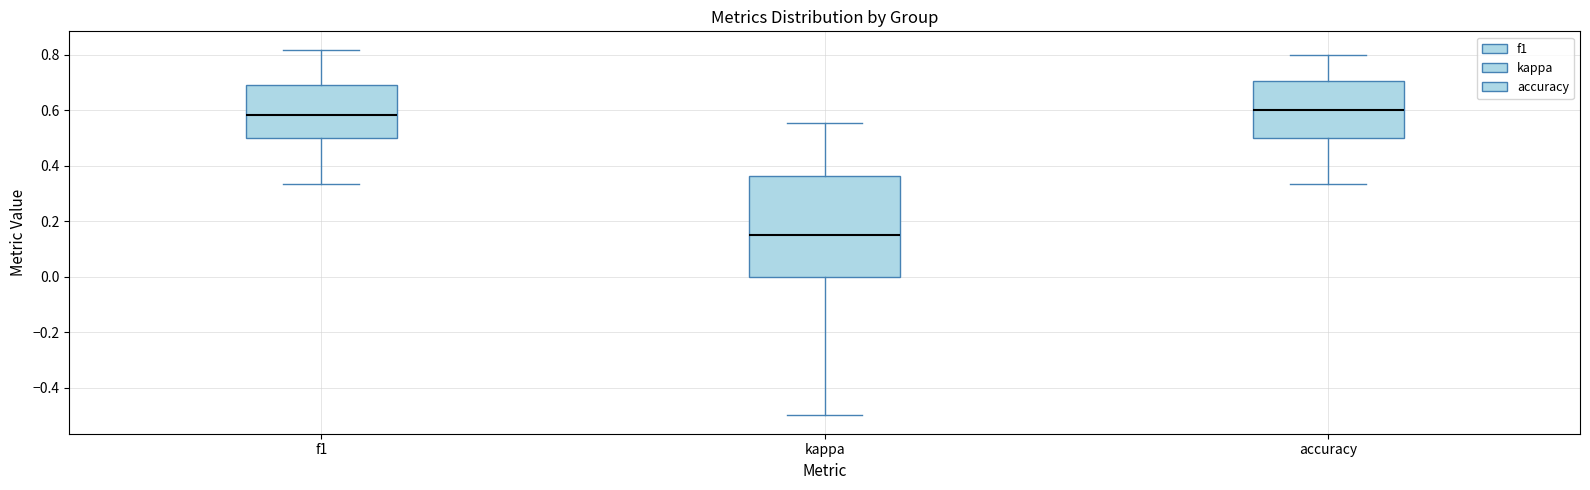

Reading left to right, read every box against the y-axis: the position of its median line, the range the box covers, and the ends of its whiskers. The values are not printed on the chart, so give them approximately, as read against the axis.

f1: median 0.58, box 0.50 to 0.70, whiskers 0.34 to 0.82
kappa: median 0.16, box 0.00 to 0.36, whiskers -0.50 to 0.56
accuracy: median 0.60, box 0.50 to 0.70, whiskers 0.34 to 0.80